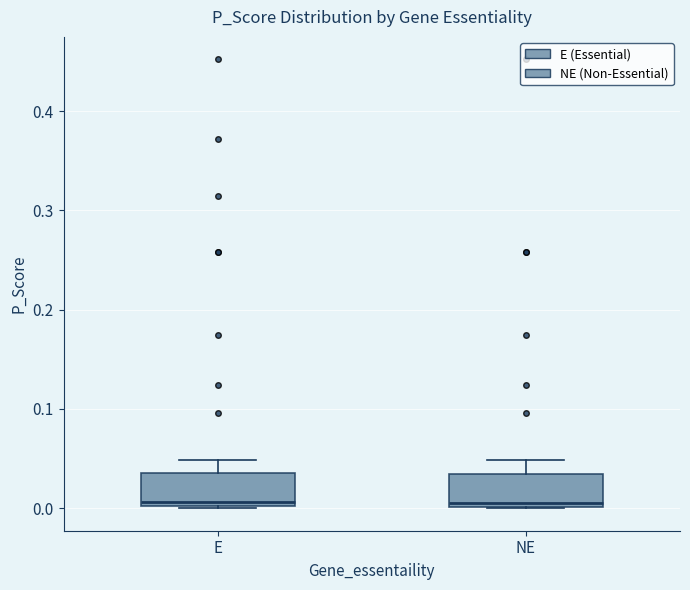

Reading left to right, read every box against the y-axis: the position of its median line, the range the box covers, and the ends of its whiskers. The values are not printed on the chart, so give them approximately, as read against the axis.

E: median 0.01, box 0.00 to 0.04, whiskers 0.00 to 0.05
NE: median 0.01, box 0.00 to 0.03, whiskers 0.00 to 0.05